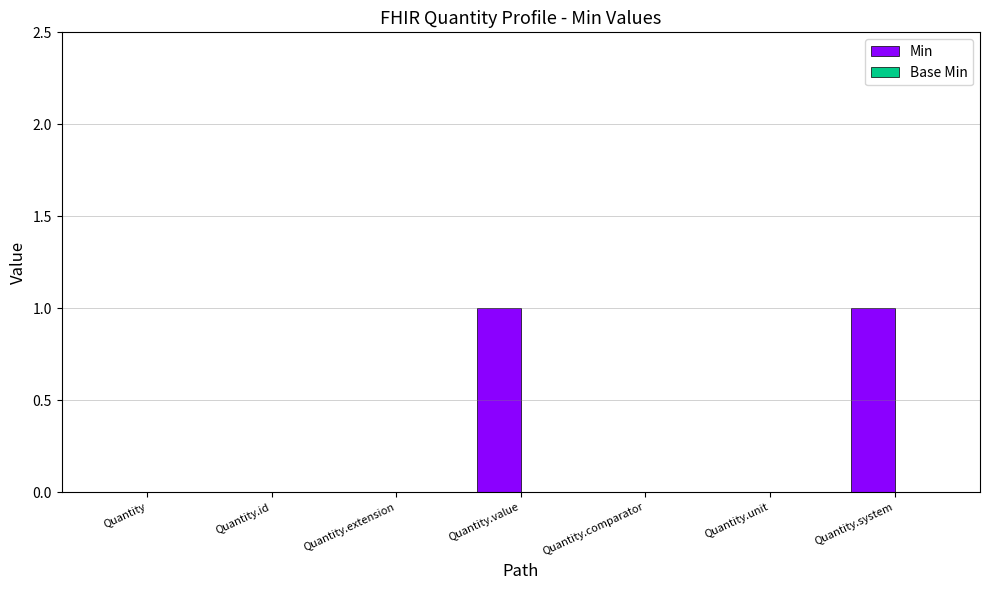

Reading left to right, transcribe all the data shown in this chart.

Quantity=0	Quantity.id=0	Quantity.extension=0	Quantity.value=1	Quantity.comparator=0	Quantity.unit=0	Quantity.system=1